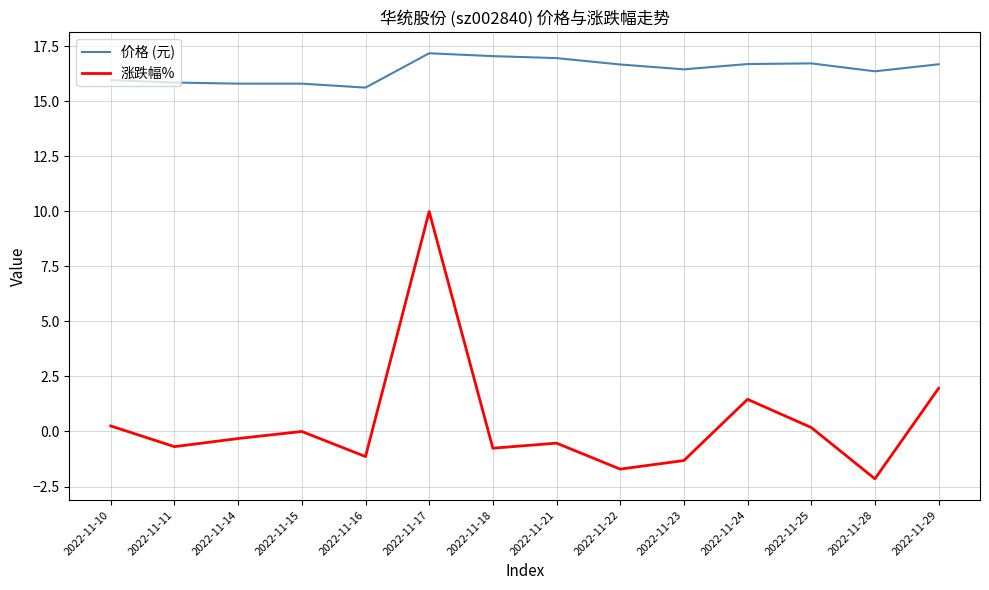

Is the value of 涨跌幅% at 2022-11-29 greater than the value of 价格 (元) at 2022-11-10?

No